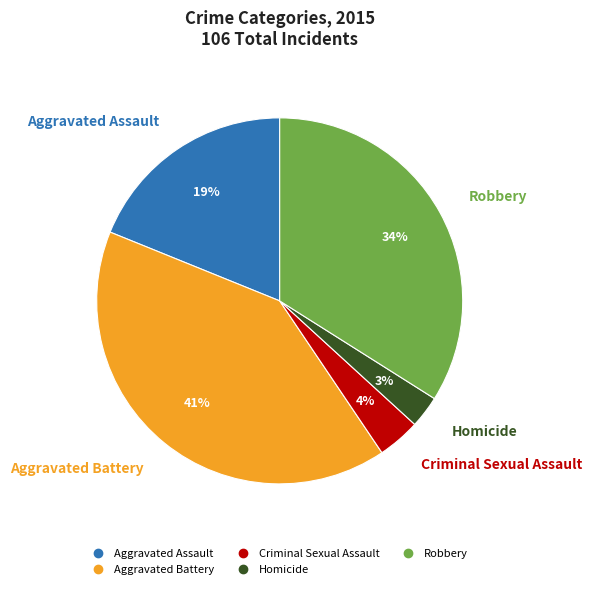

Do Aggravated Assault and Criminal Sexual Assault together represent more than half of the pie?

No